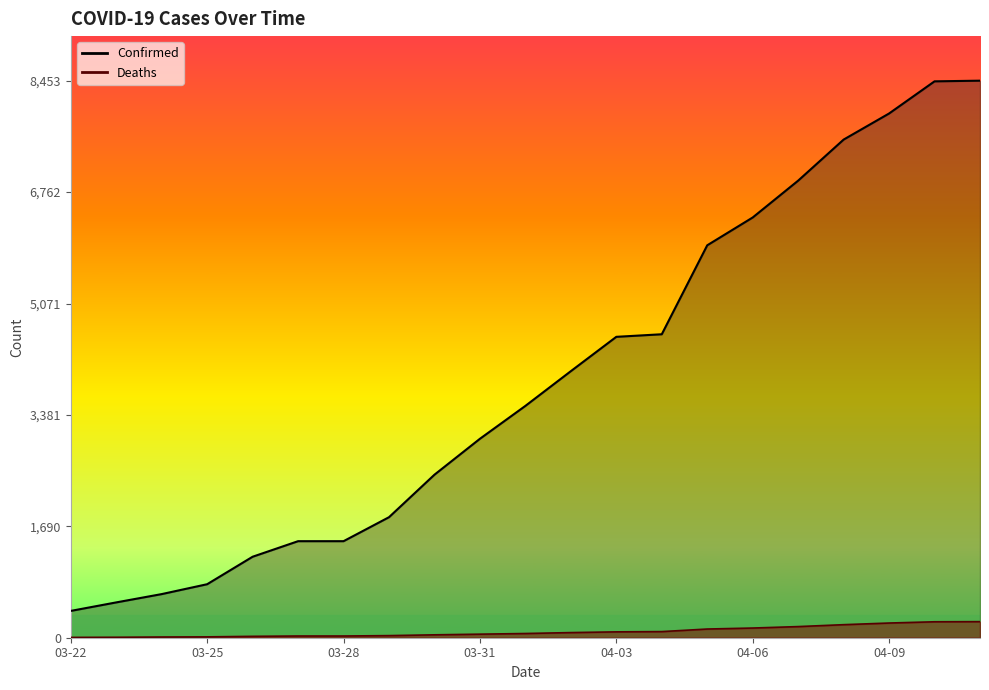

What is the value of the Confirmed point at the 9th from the left?

2474